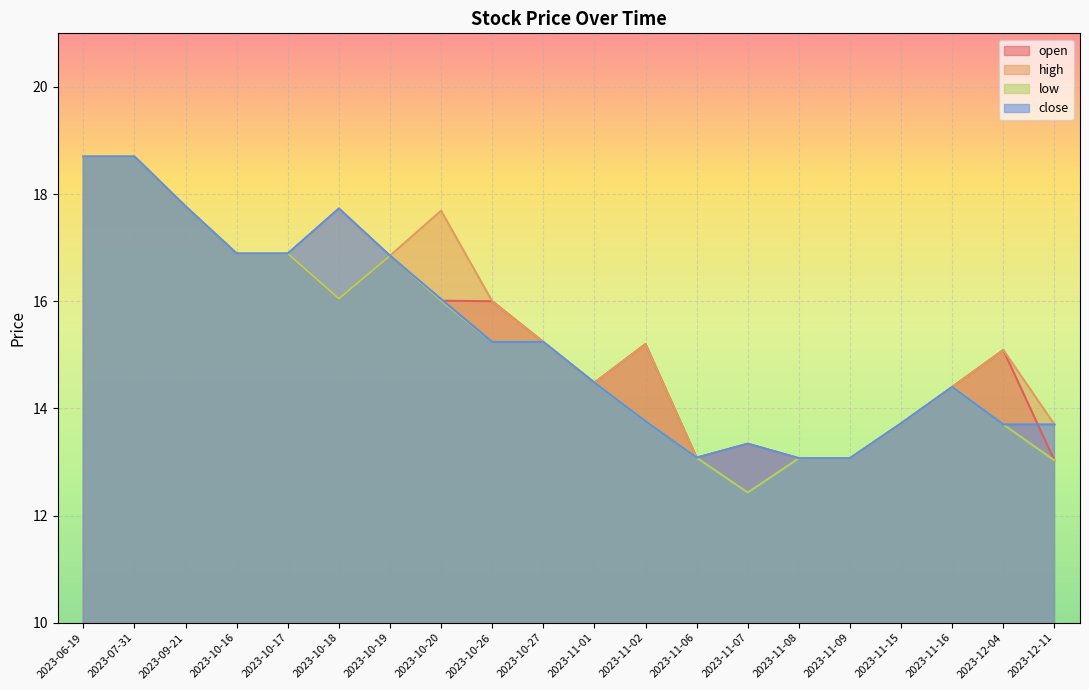

What position from the left is 2023-09-21?

3